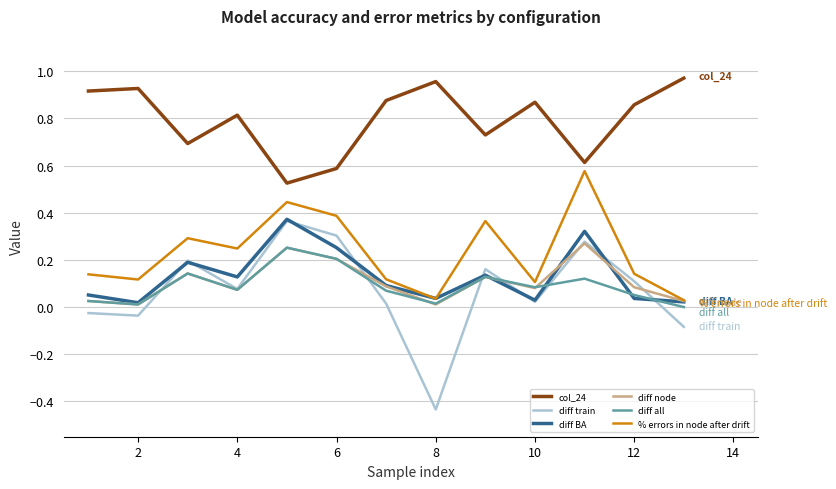

At how many categories does at least one series exceed 0?

13